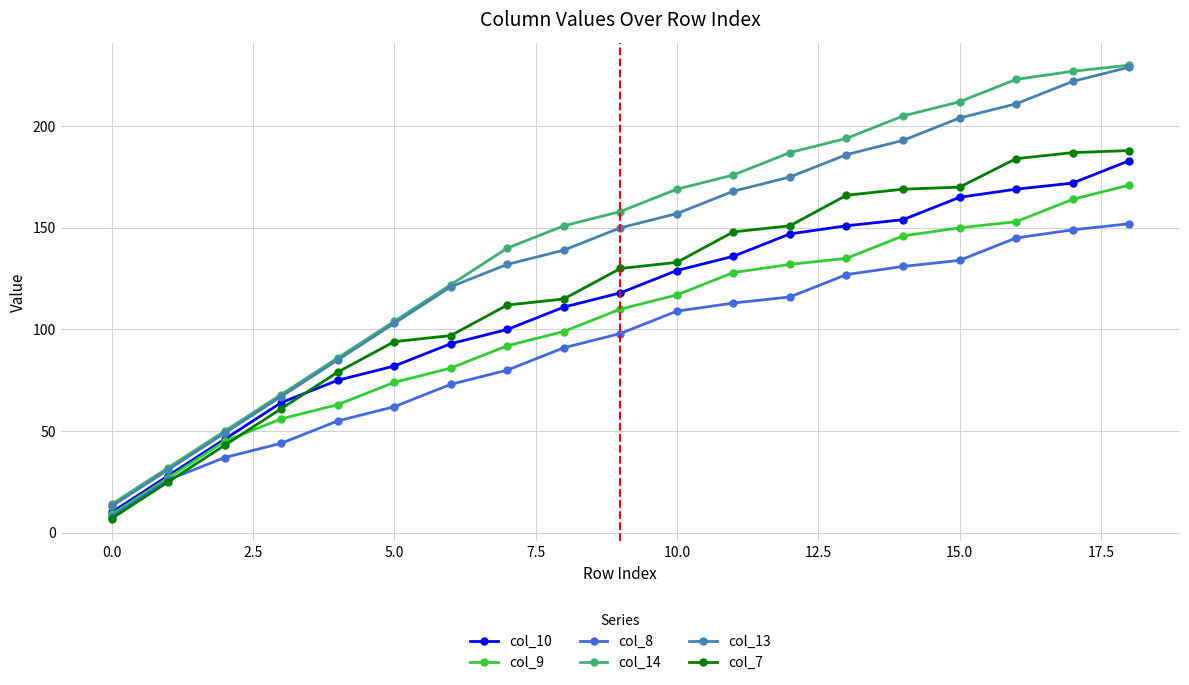

True or false: col_7 and col_14 intersect in this chart.

False